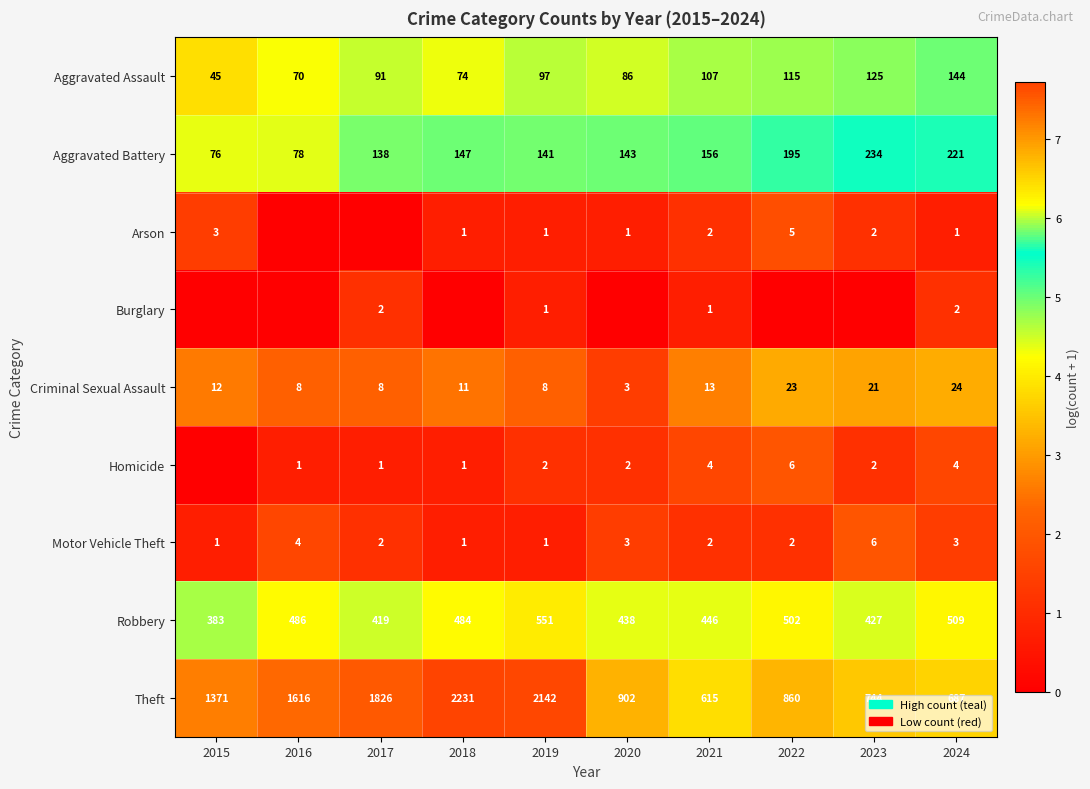

At which label is Aggravated Assault closest to 94?

2017